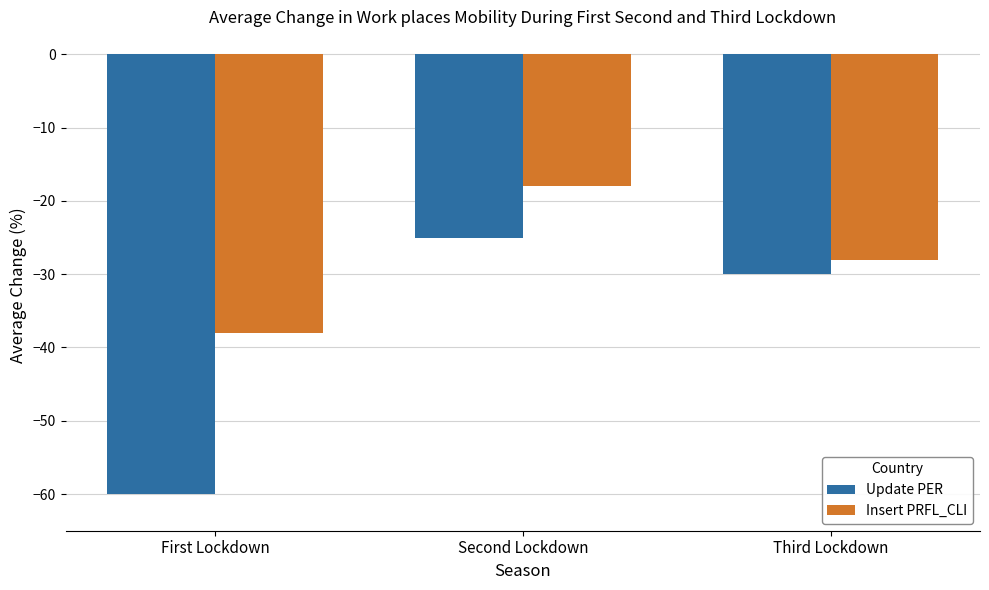

At which category is the sum across all series the highest?

Second Lockdown